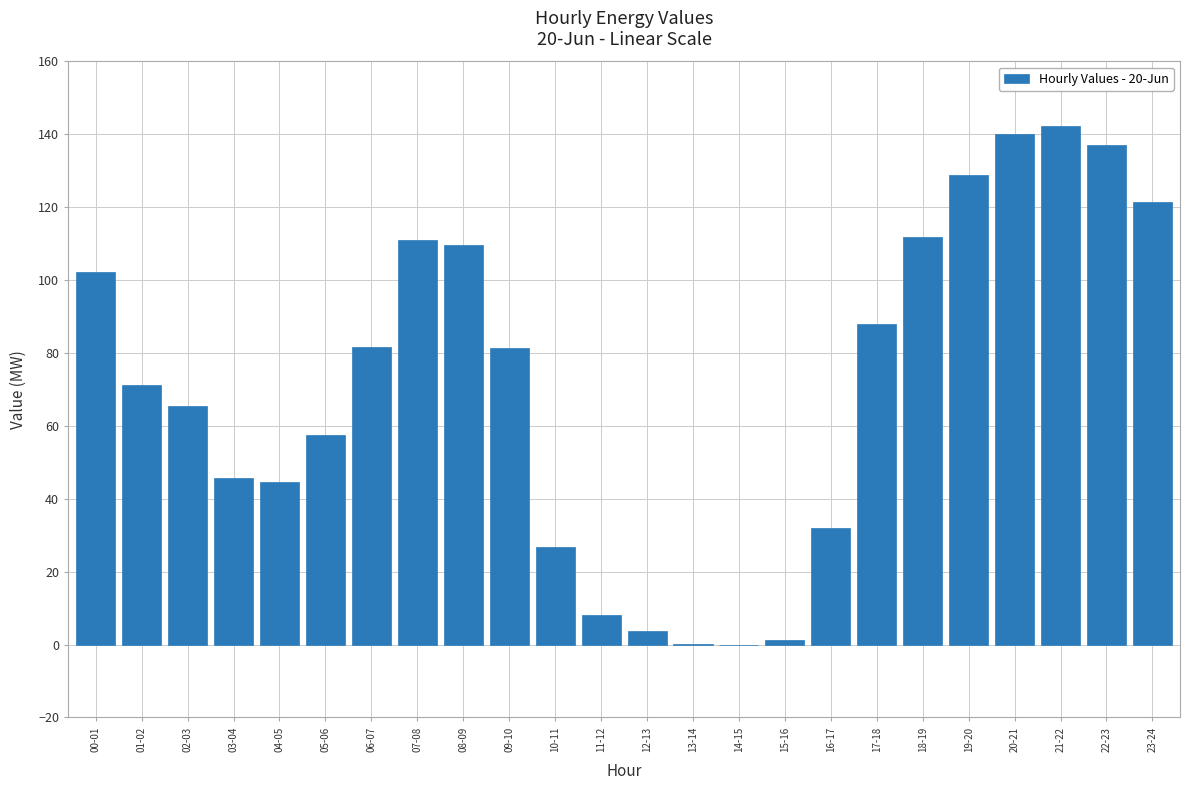

What is the sum of the values at 11-12 and 08-09?

117.8